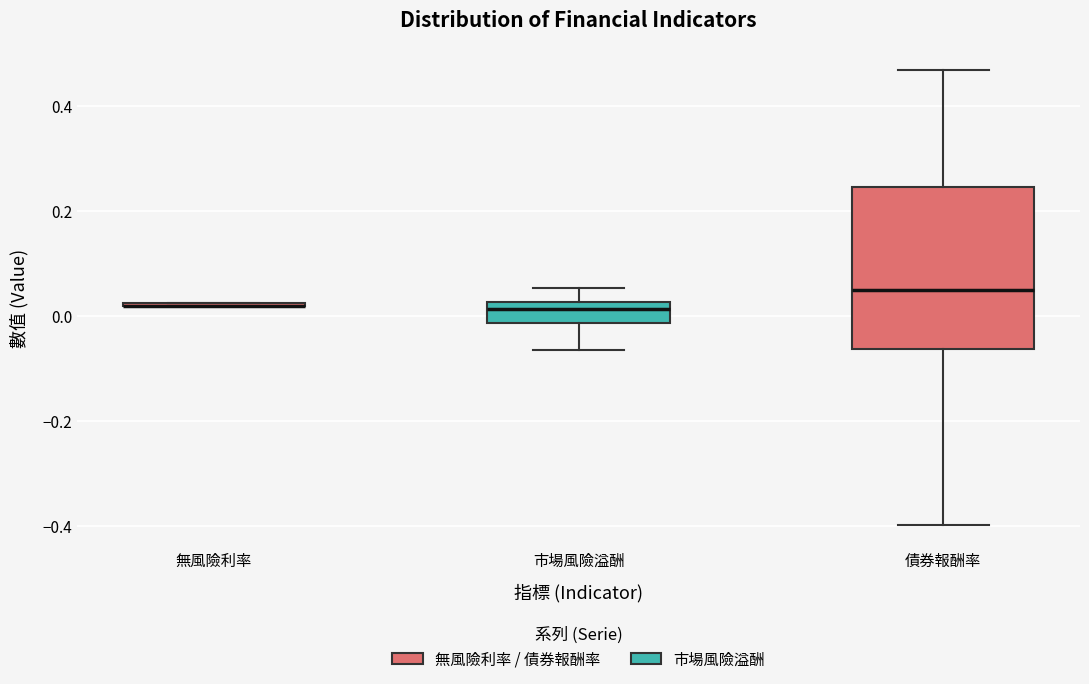

Reading left to right, transcribe this box plot: for each box, give where its median line is, the range the box spans, and where its two whiskers end, as read against the y-axis. The values are not printed on the chart, so give them approximately, as read against the axis.

無風險利率: box collapsed to a line at 0.02, whiskers 0.02 to 0.02
市場風險溢酬: median 0.02 (just below the box's upper edge), box -0.02 to 0.02, whiskers -0.06 to 0.06
債券報酬率: median 0.04, box -0.06 to 0.24, whiskers -0.40 to 0.46